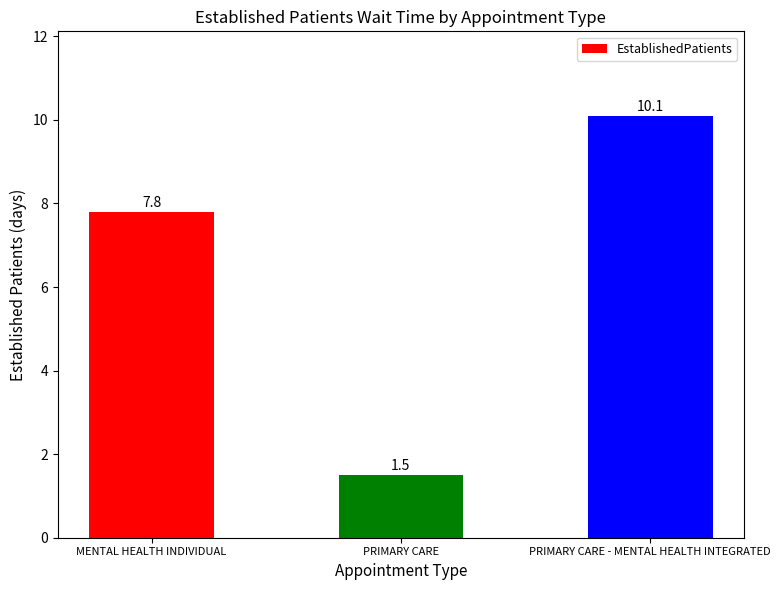

At which label does the data first exceed 7?

MENTAL HEALTH INDIVIDUAL